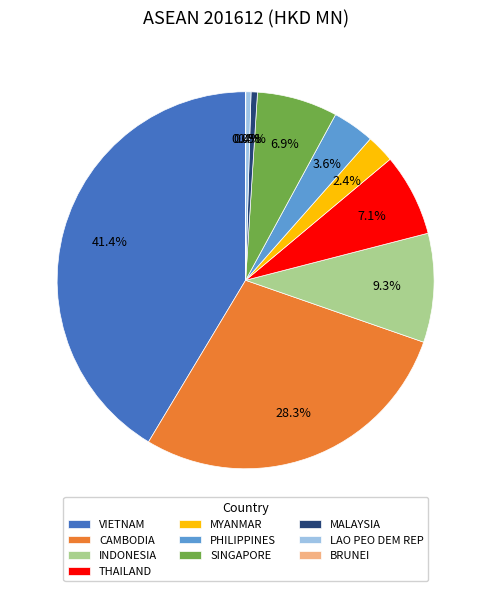

Is the sum of LAO PEO DEM REP and MYANMAR greater than half?

No